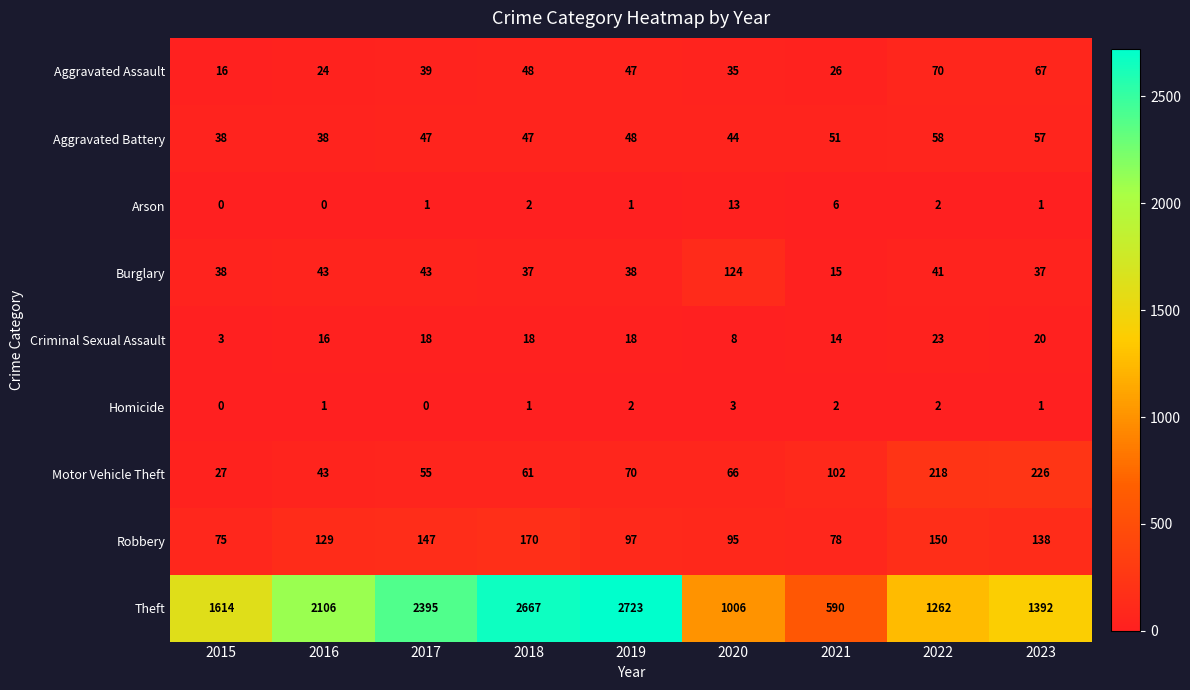

Which category has the highest value across all series?

2019